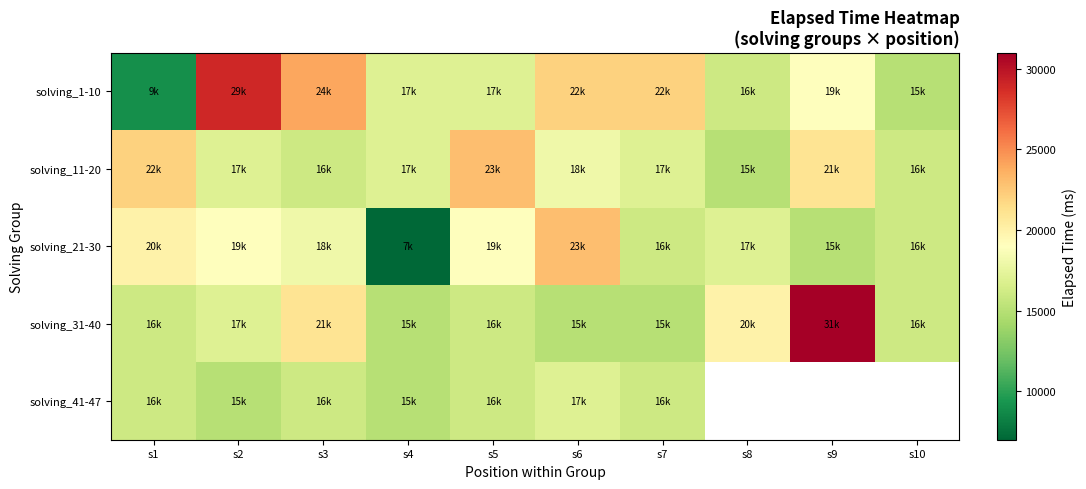

What is the spread (max minus min) of values at s6?

8000.0